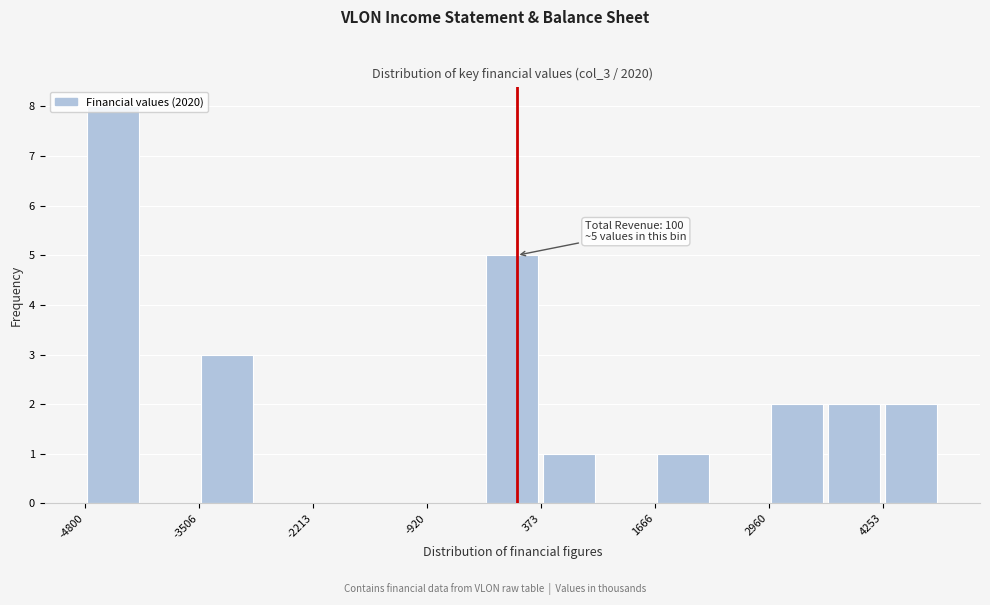

Around what value on the x-axis is the tallest bar? Give the approximate position of its centre, as read against the axis.

-4400